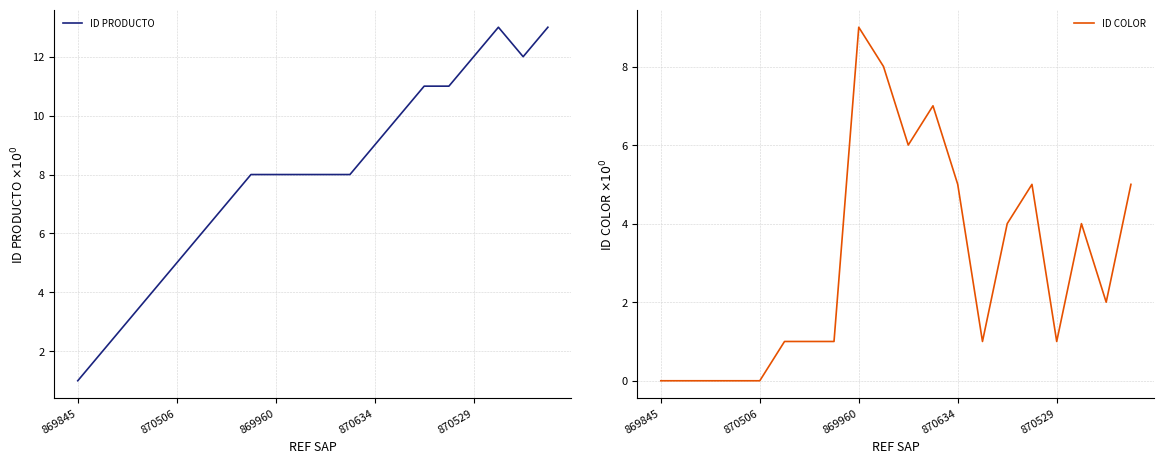

At which category is the sum across all series the highest?

19